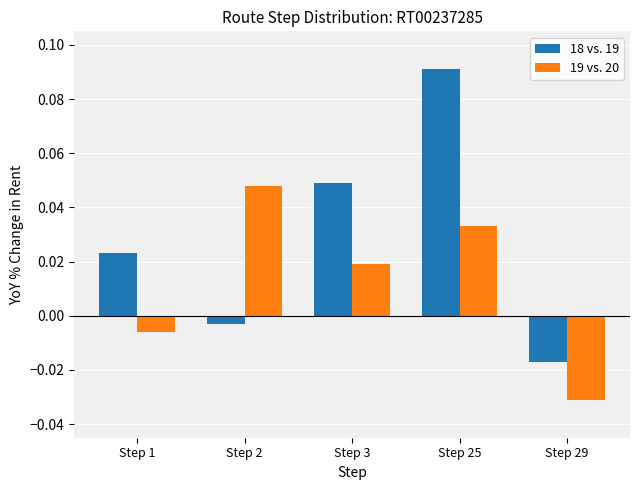

Where does the 19 vs. 20 series first go above 0?

Step 2